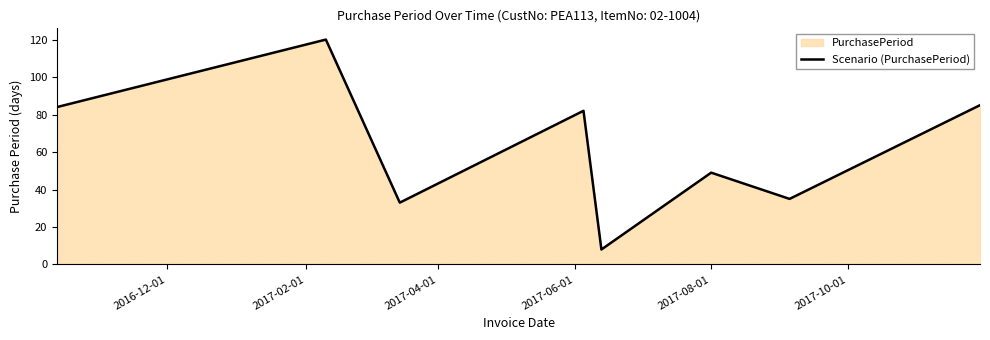

What is the smallest value displayed?

8